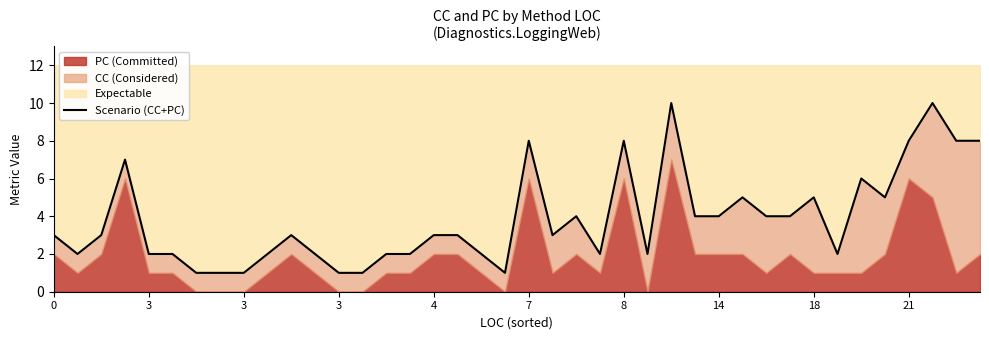

How many lines are shown in the chart?

1